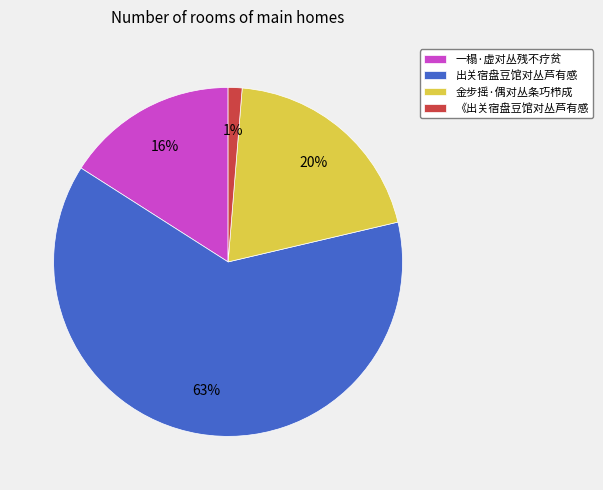

What is the majority slice?

出关宿盘豆馆对丛芦有感